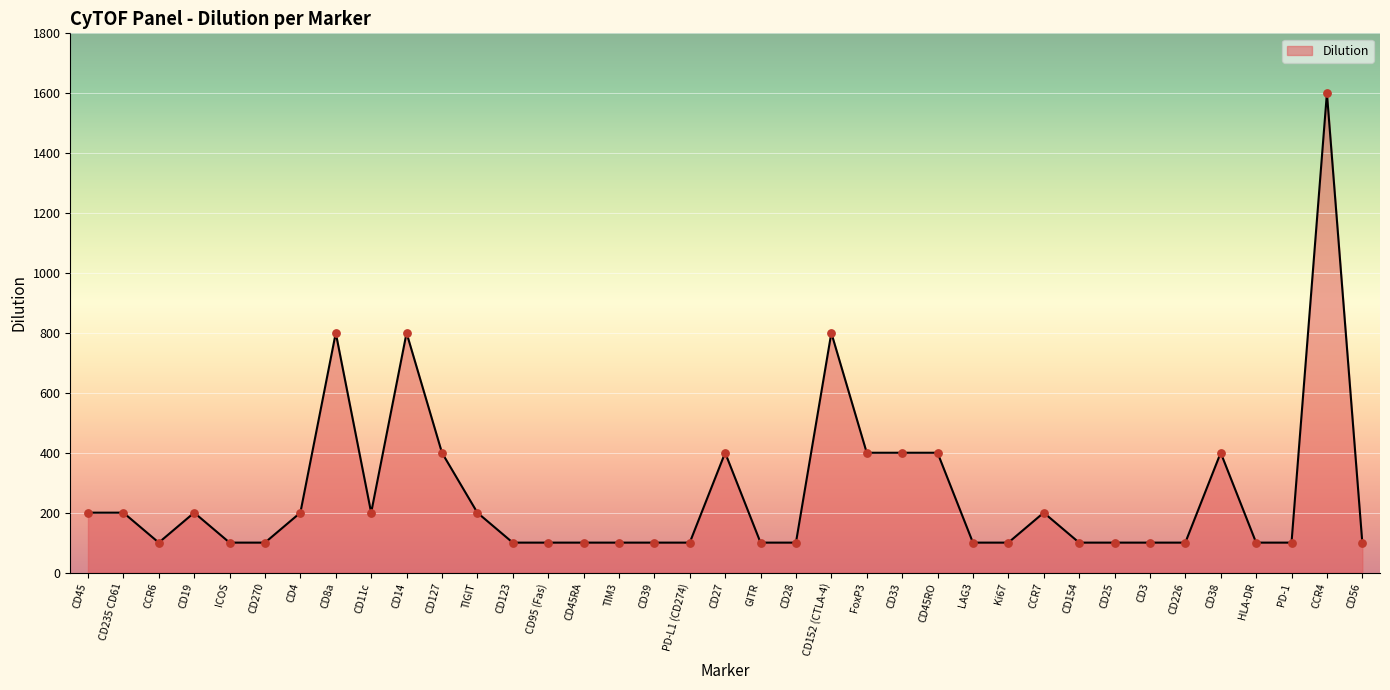

Between CD33 and HLA-DR, which is larger?

CD33